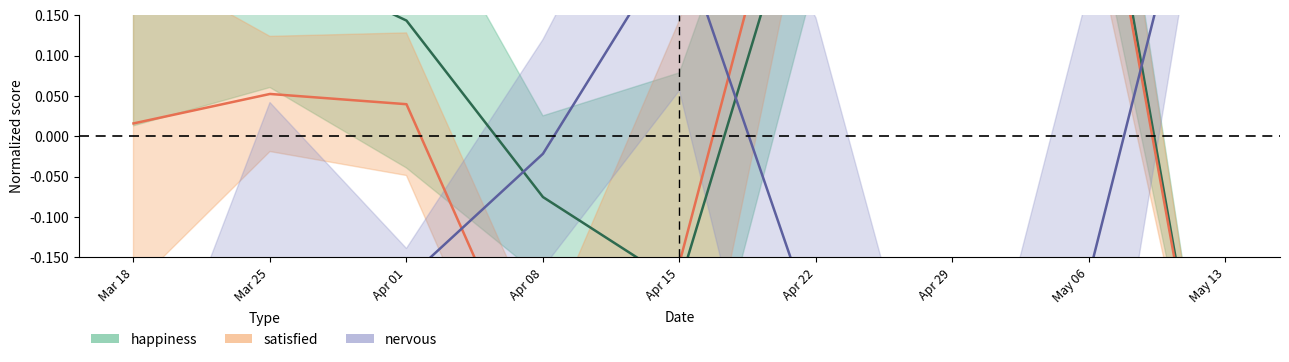

Reading left to right, transcribe all the data shown in this chart.

happiness: Mar 18=0.2	Mar 25=0.2	Apr 01=0.1	Apr 08=-0.1	Apr 15=-0.2	Apr 22=0.4	Apr 29=0.5	May 06=0.5	May 13=-0.5
satisfied: Mar 18=0.0	Mar 25=0.1	Apr 01=0.0	Apr 08=-0.3	Apr 15=-0.2	Apr 22=0.5	Apr 29=0.5	May 06=0.4	May 13=-0.5
nervous: Mar 18=-0.5	Mar 25=-0.2	Apr 01=-0.2	Apr 08=-0.0	Apr 15=0.3	Apr 22=-0.2	Apr 29=-0.5	May 06=-0.2	May 13=0.5